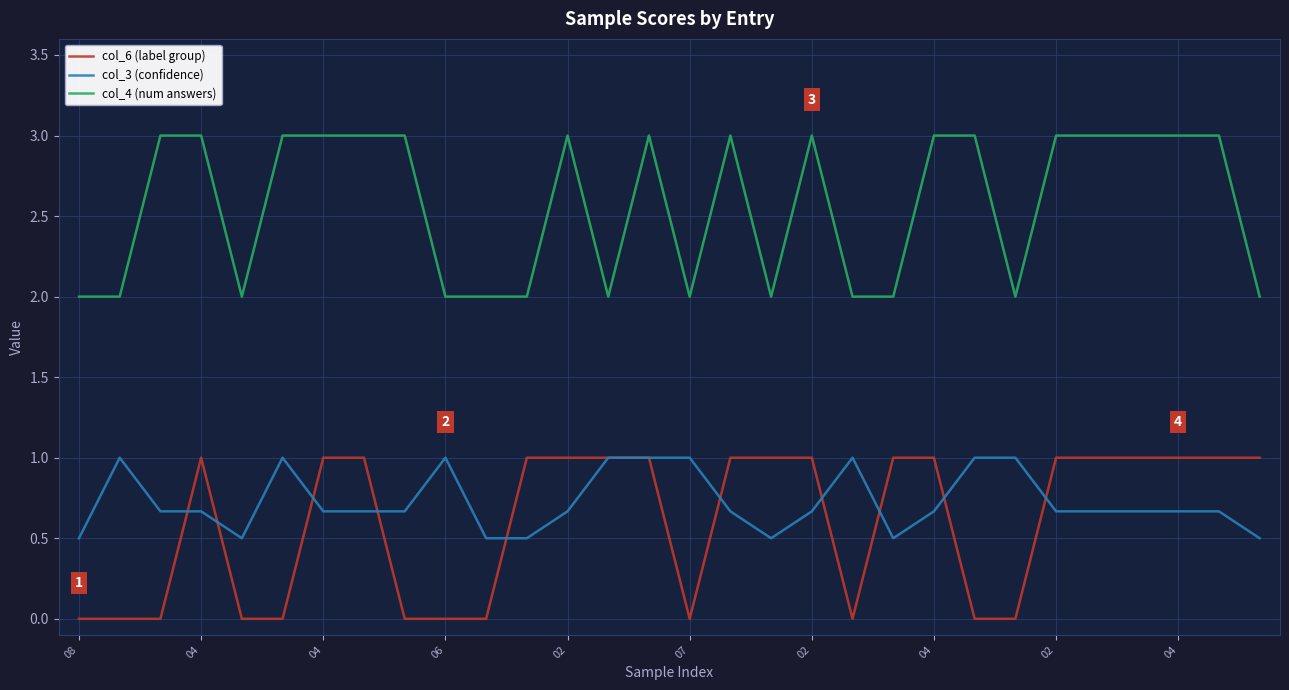

What is the lowest value of the col_4 (num answers) series?

2.0